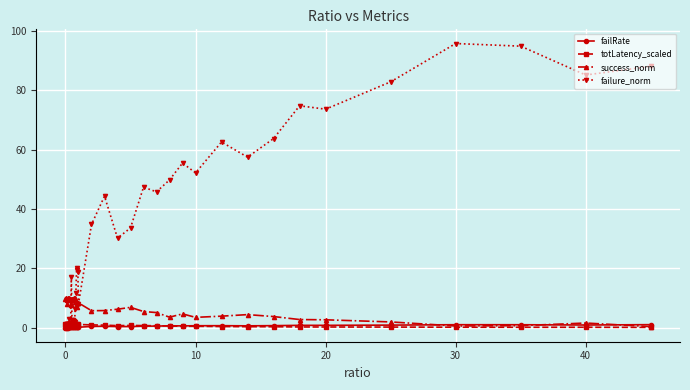

What is the value of the success_norm point at the 12th from the left?

9.8